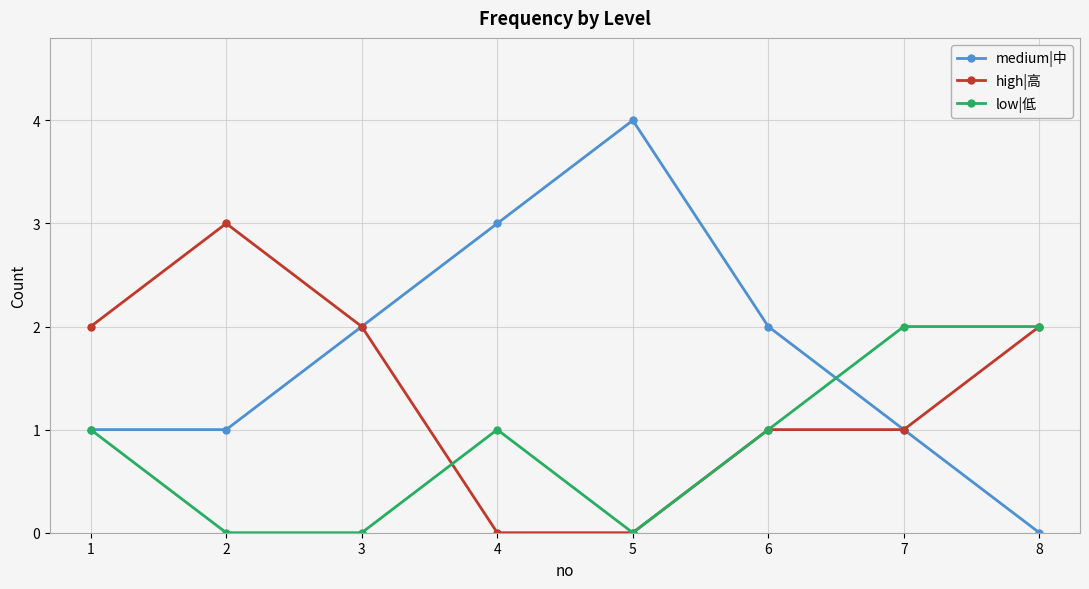

Rank the series by their average value, from lowest to highest.

low|低, high|高, medium|中